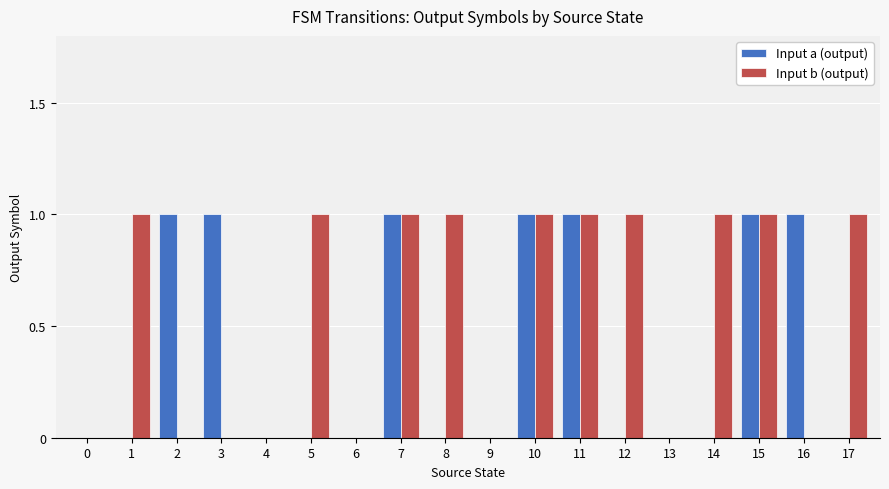

True or false: Input b (output) has a value of 0 at 6.

True